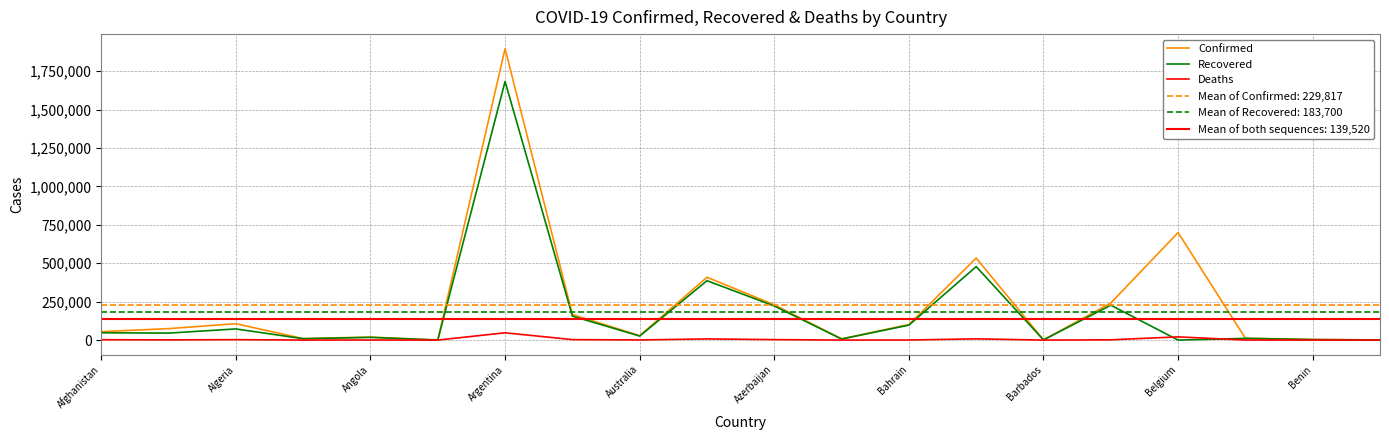

True or false: Confirmed has a value of 34448 at Algeria.

False